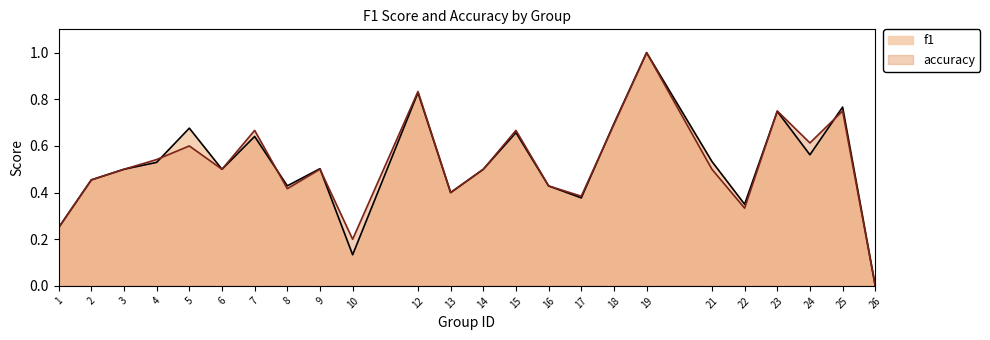

True or false: accuracy has a value of 0.5 at 3.

True